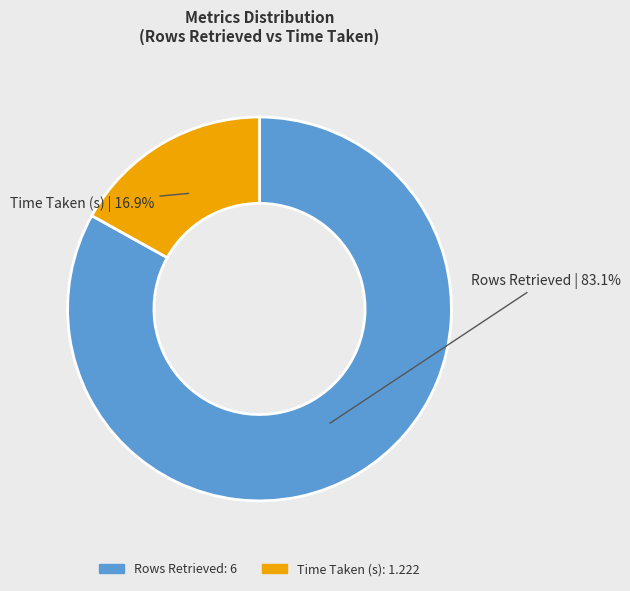

Which slice represents more than half of the pie?

Rows Retrieved